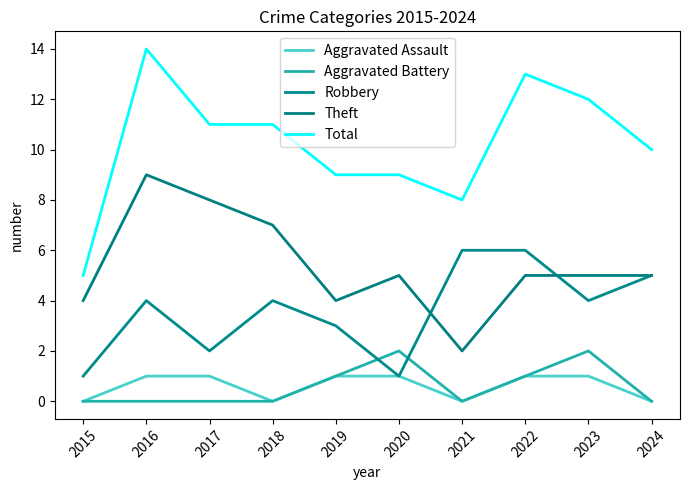

What are all the series names shown in the legend?

Aggravated Assault, Aggravated Battery, Robbery, Theft, Total